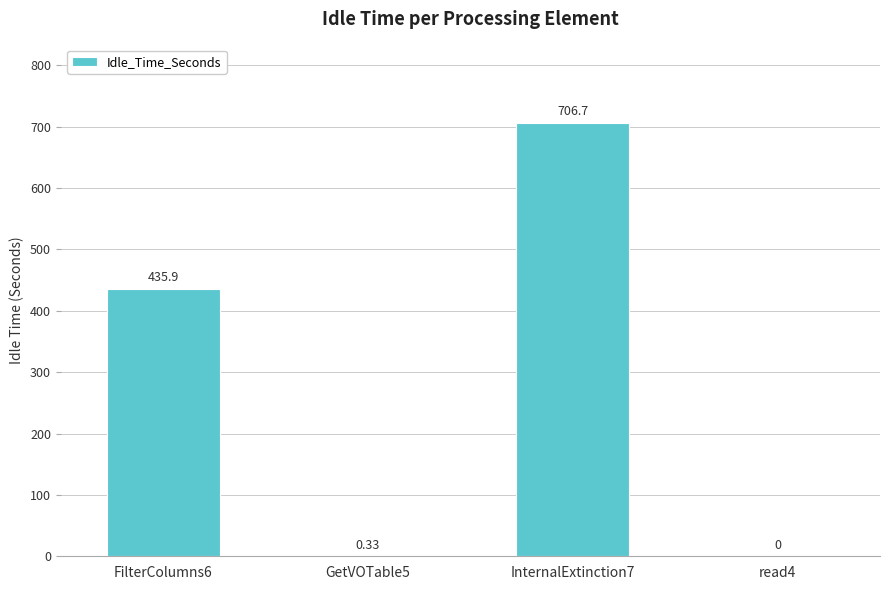

What is the difference between the values at read4 and FilterColumns6?

435.9